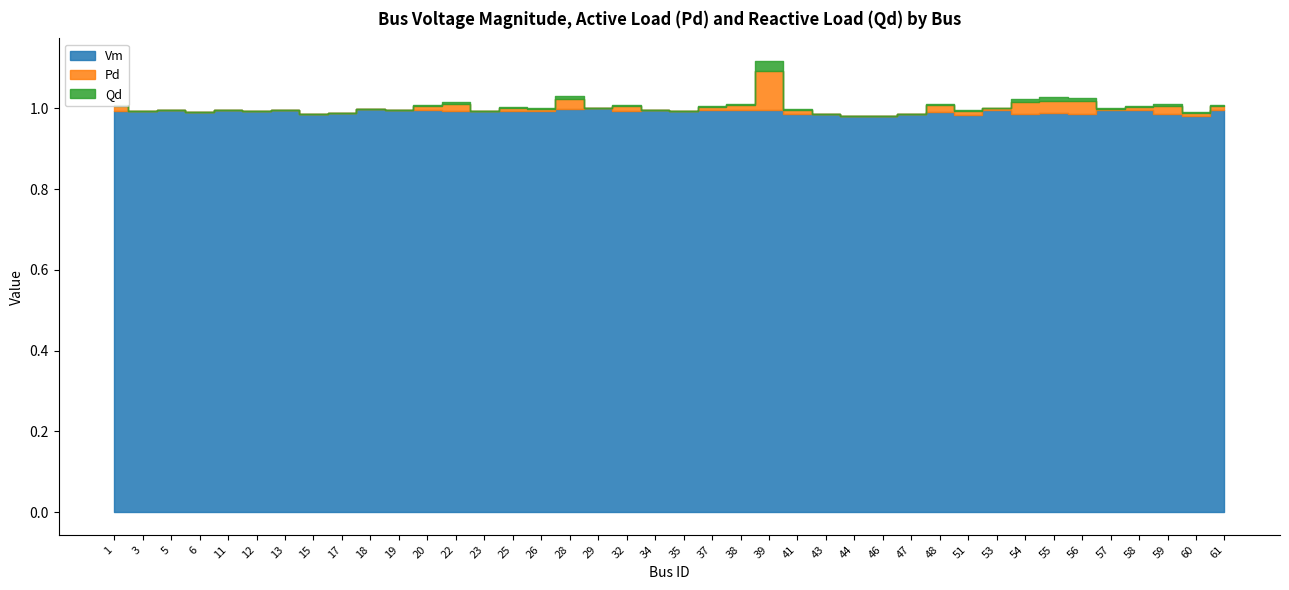

What is the value of the Vm point at the 6th from the left?

1.0